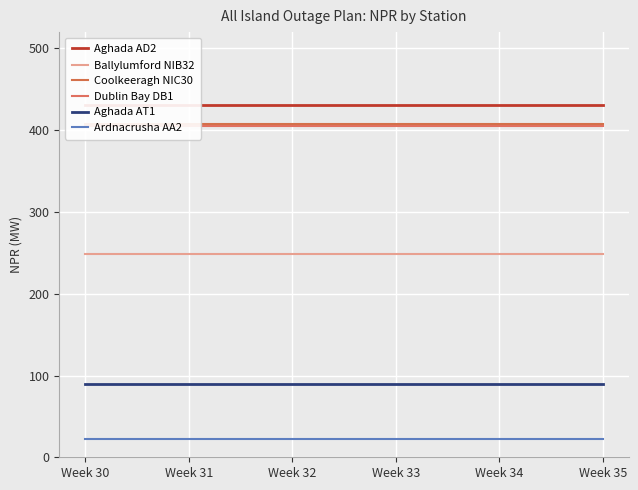

True or false: Aghada AT1 and Ballylumford NIB32 cross at least once.

False